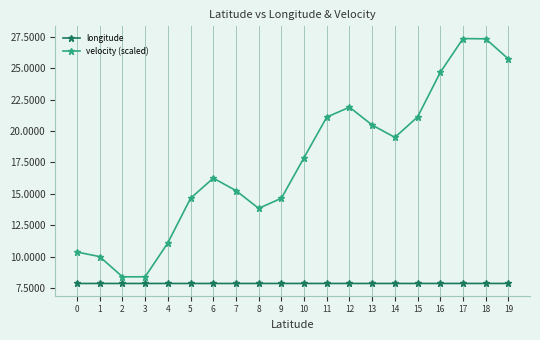

What is the lowest value of the longitude series?

7.9